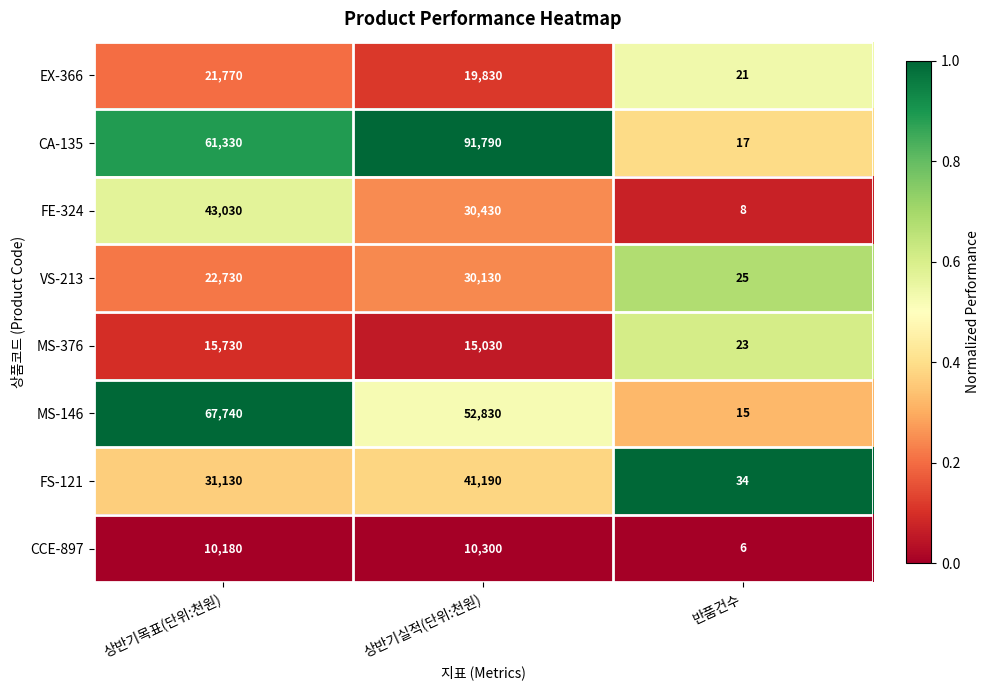

Which series has the largest total across all categories?

CA-135